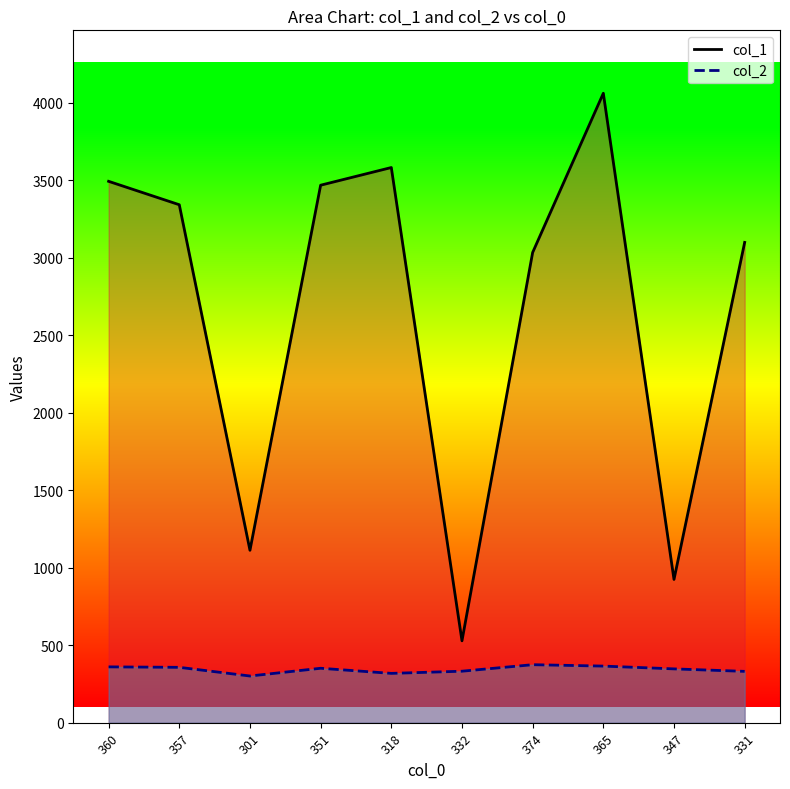

The value of col_1_line at 332 is 780. True or false?

False